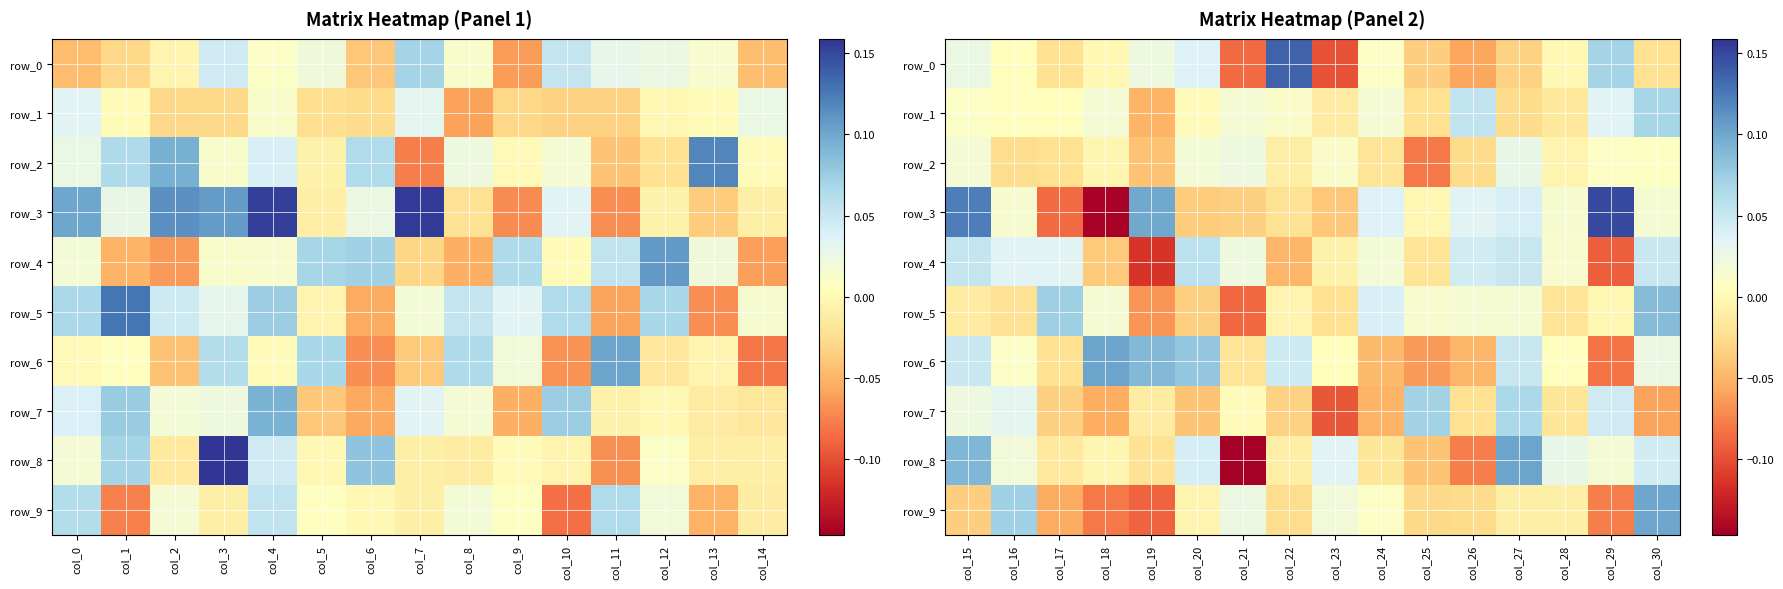

Between col_18 and col_20, which is larger?

col_20